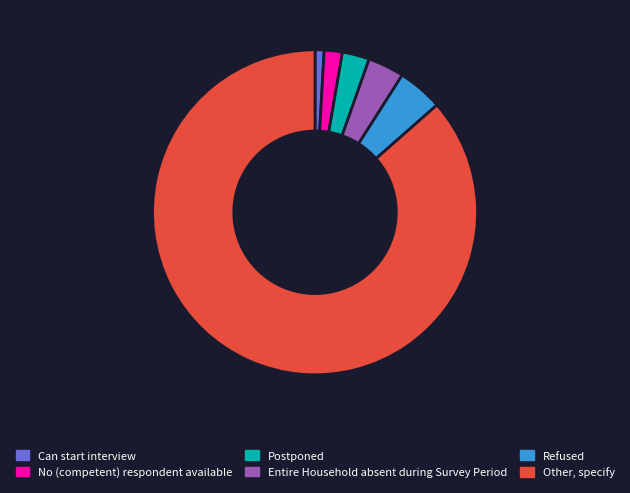

Does any single category account for the majority?

Yes